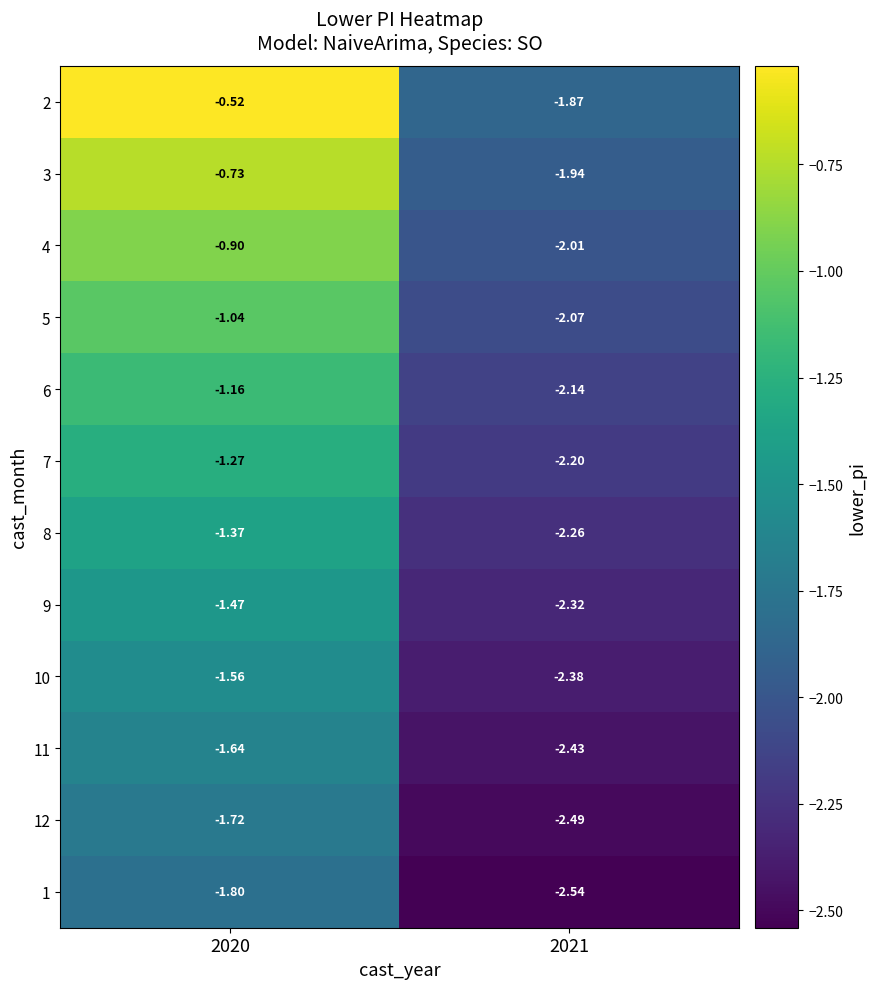

Is the value of 2 at 2020 greater than the value of 1 at 2021?

Yes